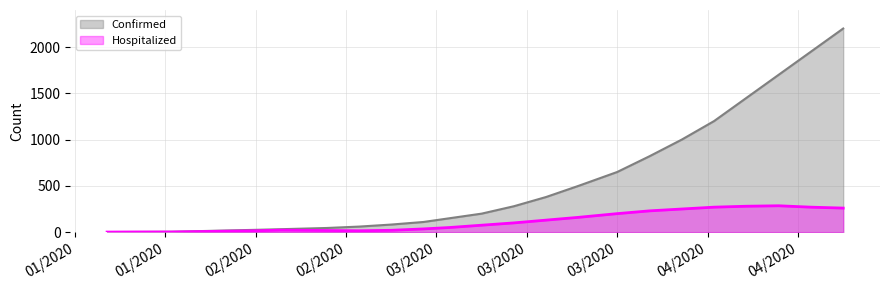

What is the maximum value shown in the chart?

2200